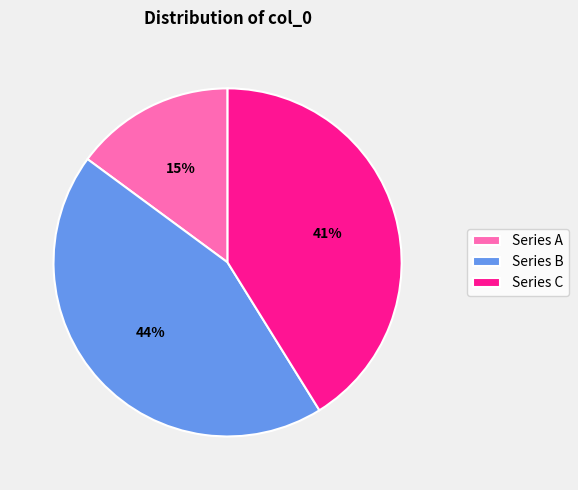

To the nearest percent, what percentage of the pie is Series C?

41%